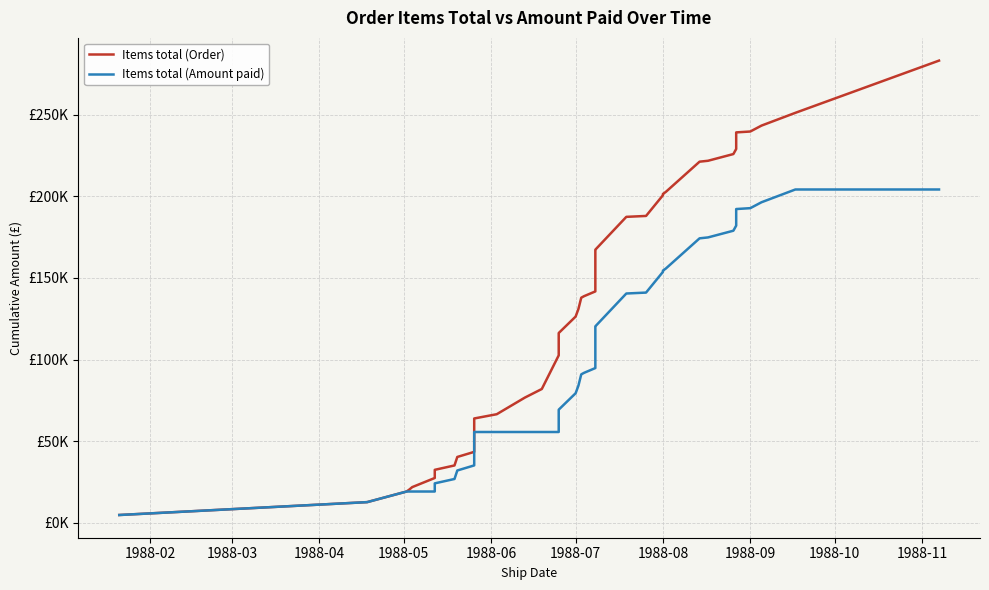

What are all the series names shown in the legend?

Items total (Order), Items total (Amount paid)